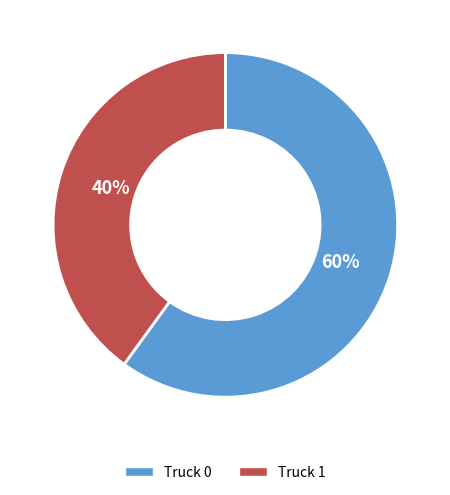

What is the ratio of the value at Truck 0 to the value at Truck 1?

1.5